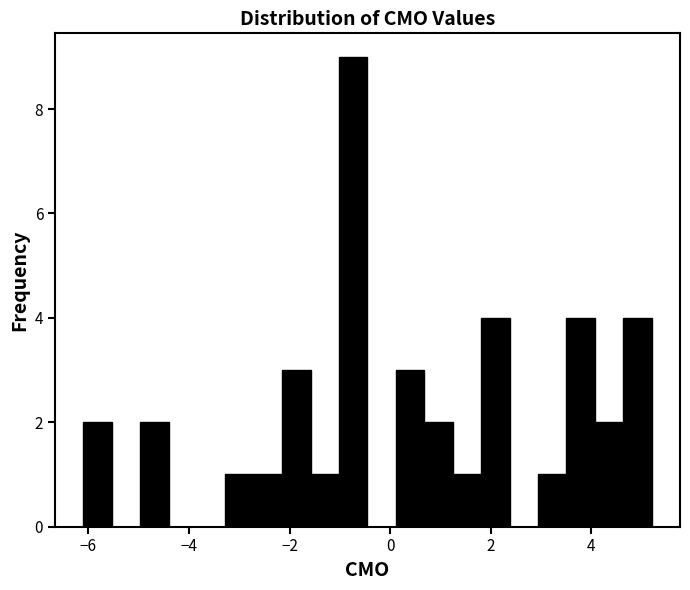

Read against the x-axis, roughly where is the centre of the tallest bar?

-0.8